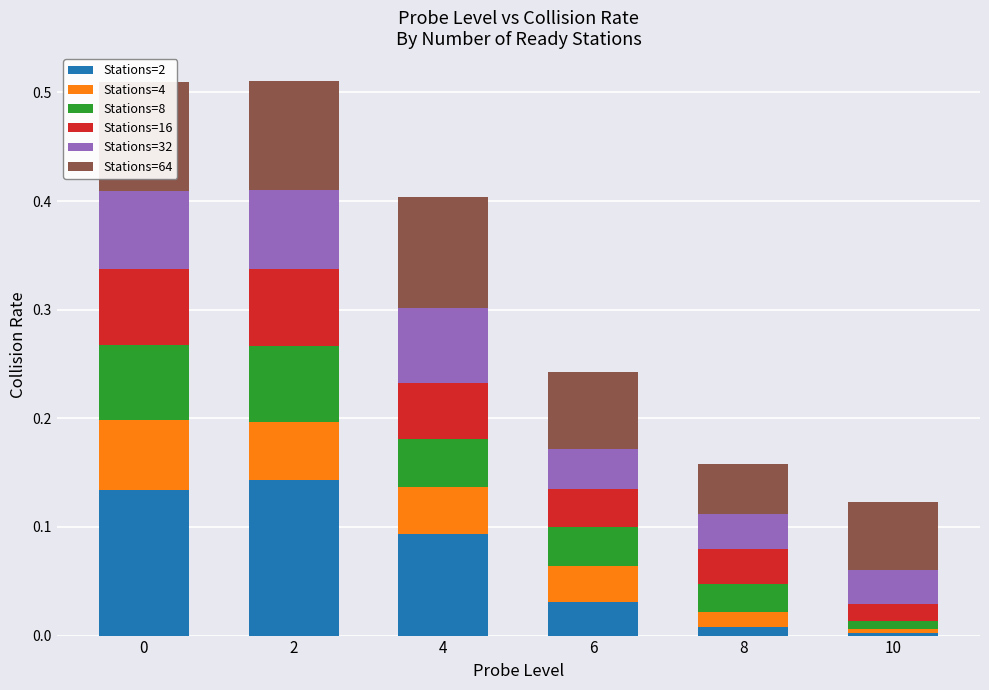

What is the total value across all series at 4?

0.4